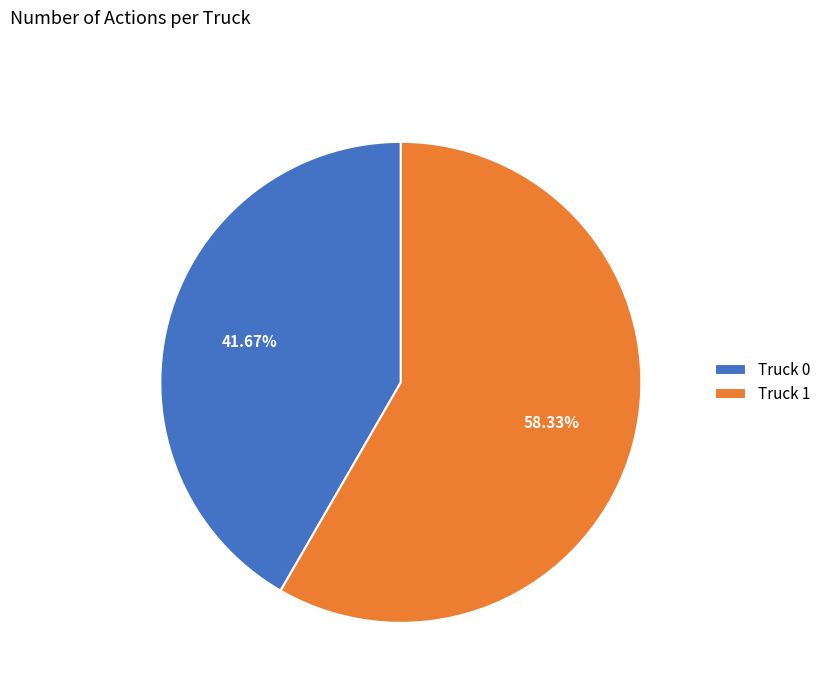

Which has a higher value, Truck 0 or Truck 1?

Truck 1